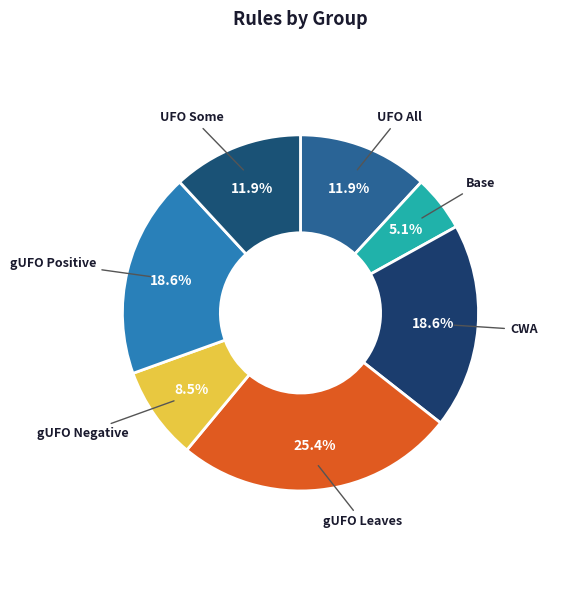

The UFO Some slice represents 6% of the pie. True or false?

False